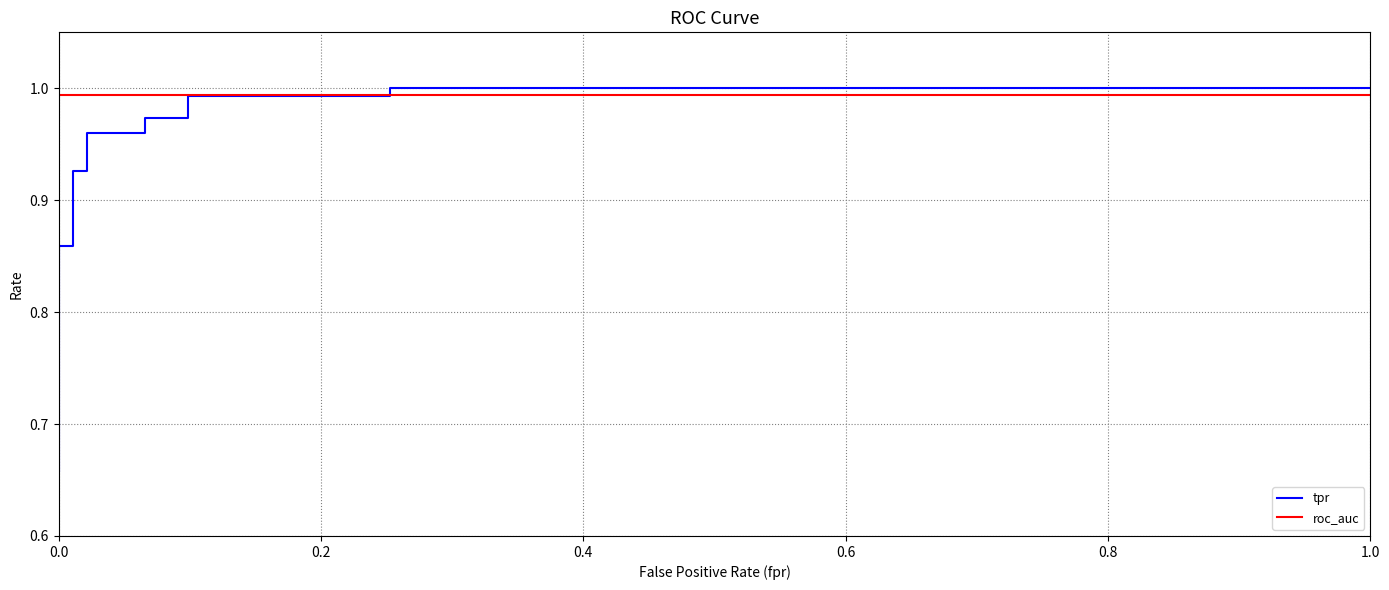

What are all the series names shown in the legend?

tpr, roc_auc